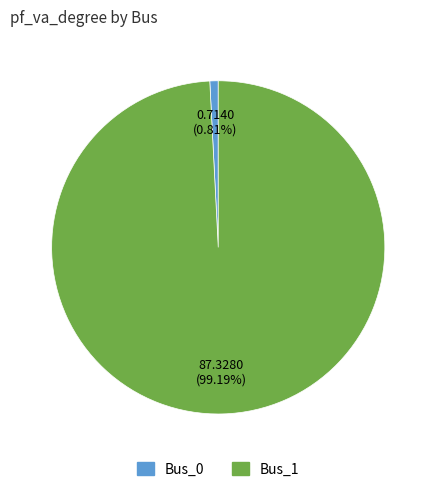

What percentage is the Bus_0 slice, to the nearest percent?

1%